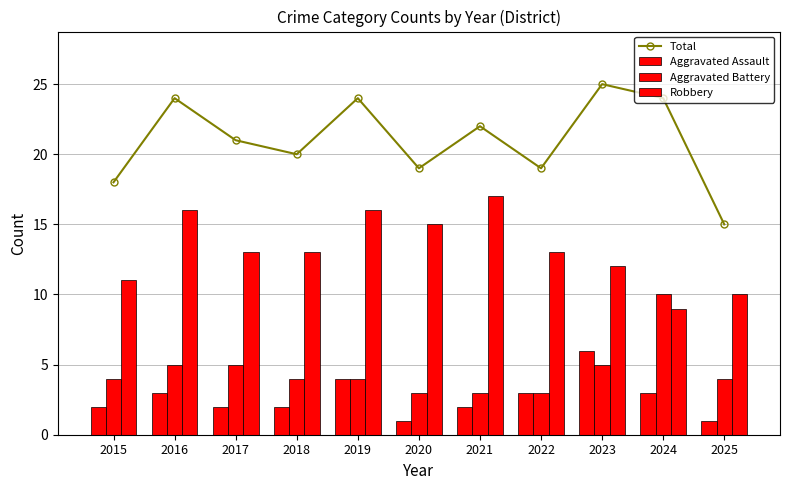

What is the difference between the maximum and minimum values in the Total series?

10